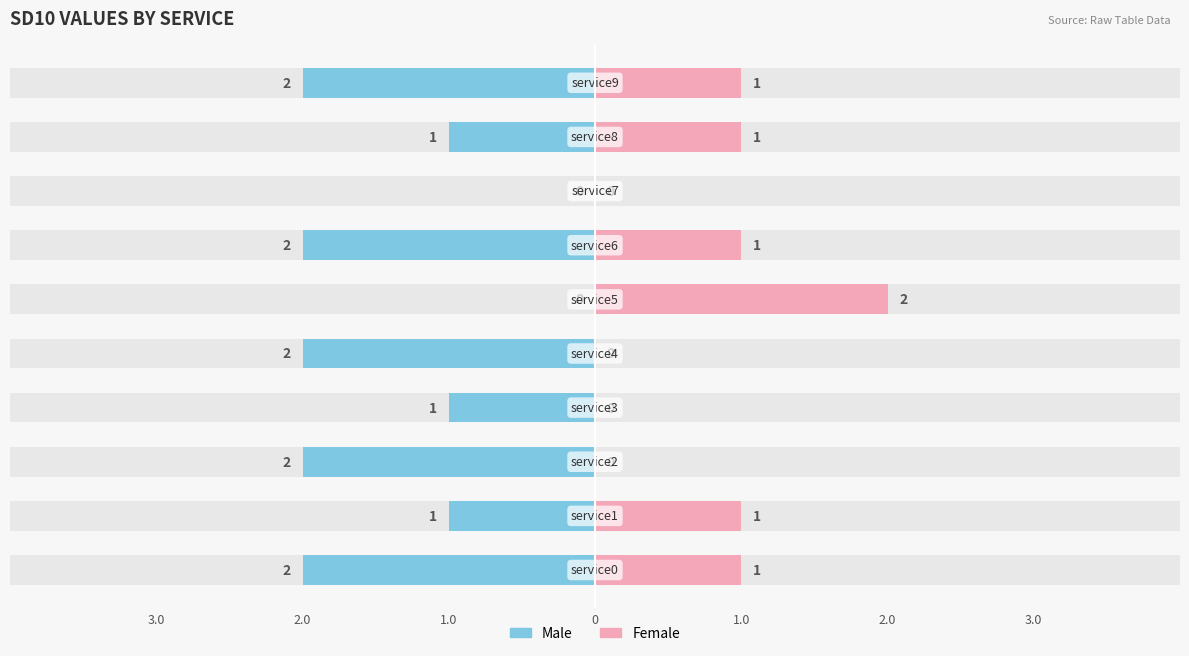

True or false: Male has a value of -1 at 3.0.

False